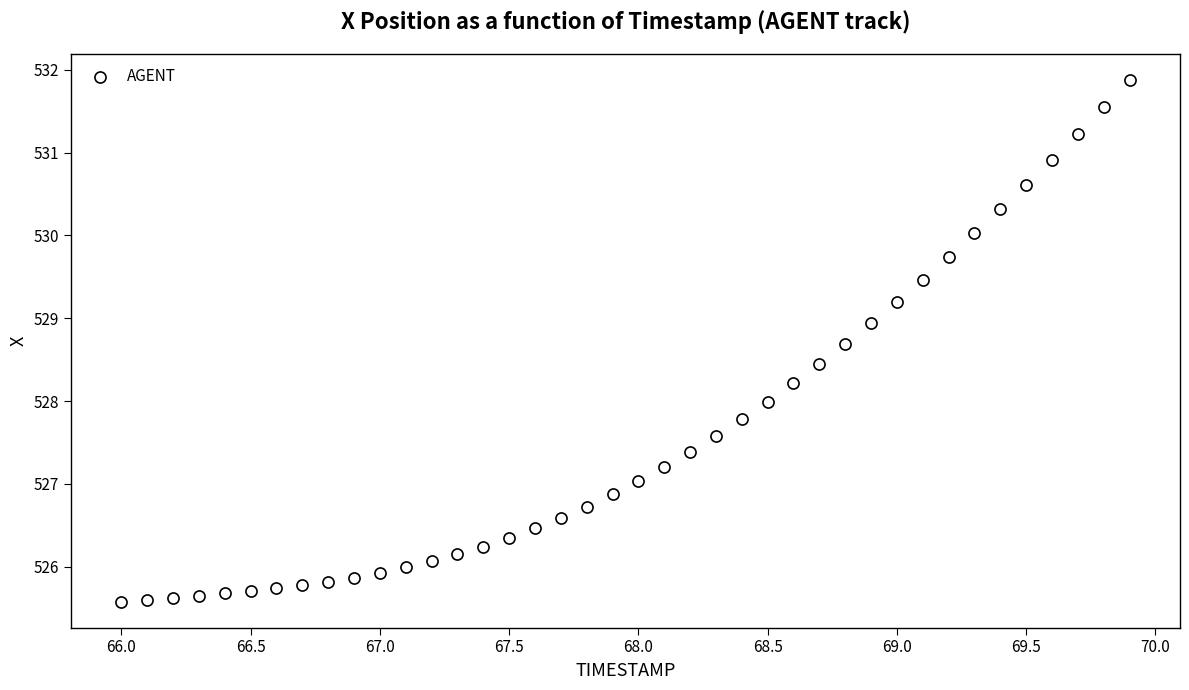

What is the range of Y values (max minus min)?

6.3